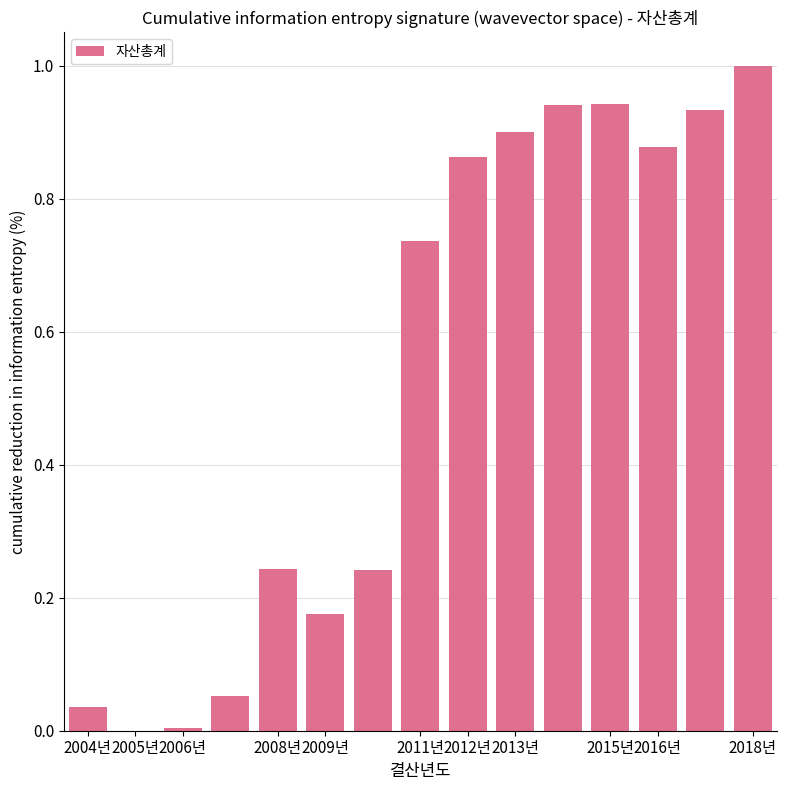

What is the maximum value shown in the chart?

1.0